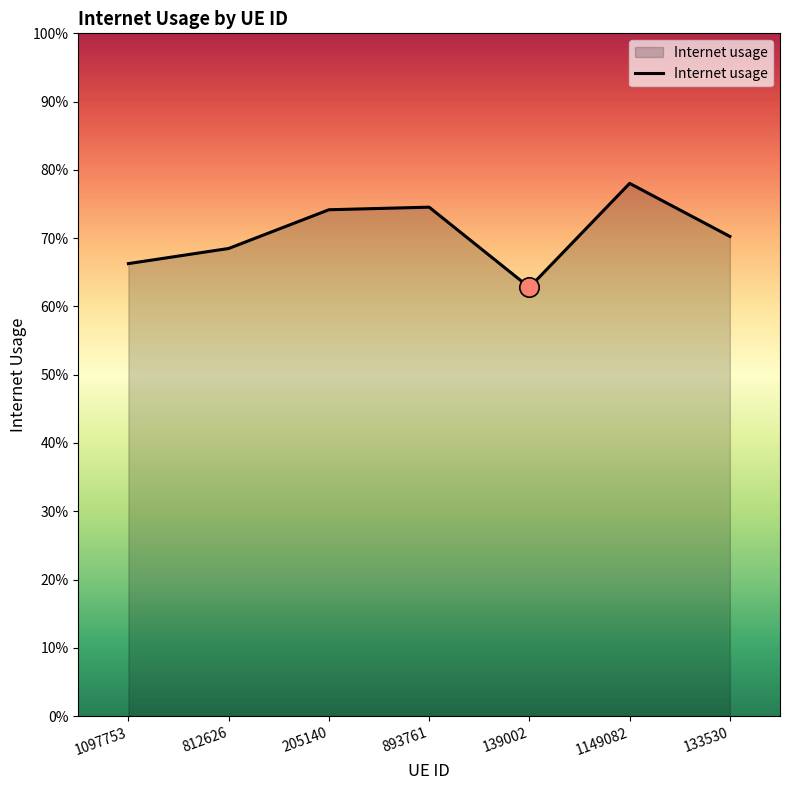

Does the chart display data point markers on the line(s)?

No